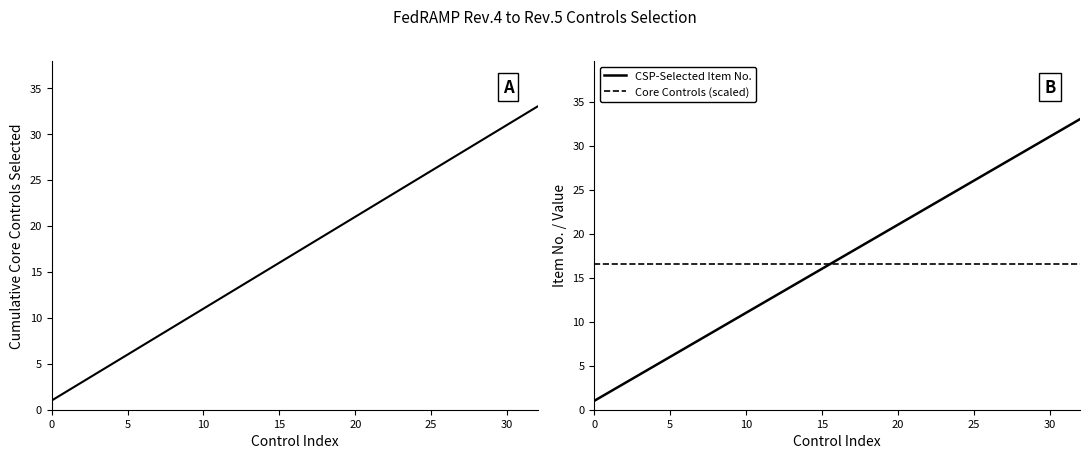

Reading left to right, transcribe all the data shown in this chart.

Core Controls (FedRAMP-Selected): 1.0	2.0	3.0	4.0	5.0	6.0	7.0	8.0	9.0	10.0	11.0	12.0	13.0	14.0	15.0	16.0	17.0	18.0	19.0	20.0	21.0	22.0	23.0	24.0	25.0	26.0	27.0	28.0	29.0	30.0	31.0	32.0	33.0
CSP-Selected Item No.: 1.0	2.0	3.0	4.0	5.0	6.0	7.0	8.0	9.0	10.0	11.0	12.0	13.0	14.0	15.0	16.0	17.0	18.0	19.0	20.0	21.0	22.0	23.0	24.0	25.0	26.0	27.0	28.0	29.0	30.0	31.0	32.0	33.0
Core Controls (scaled): 16.5	16.5	16.5	16.5	16.5	16.5	16.5	16.5	16.5	16.5	16.5	16.5	16.5	16.5	16.5	16.5	16.5	16.5	16.5	16.5	16.5	16.5	16.5	16.5	16.5	16.5	16.5	16.5	16.5	16.5	16.5	16.5	16.5